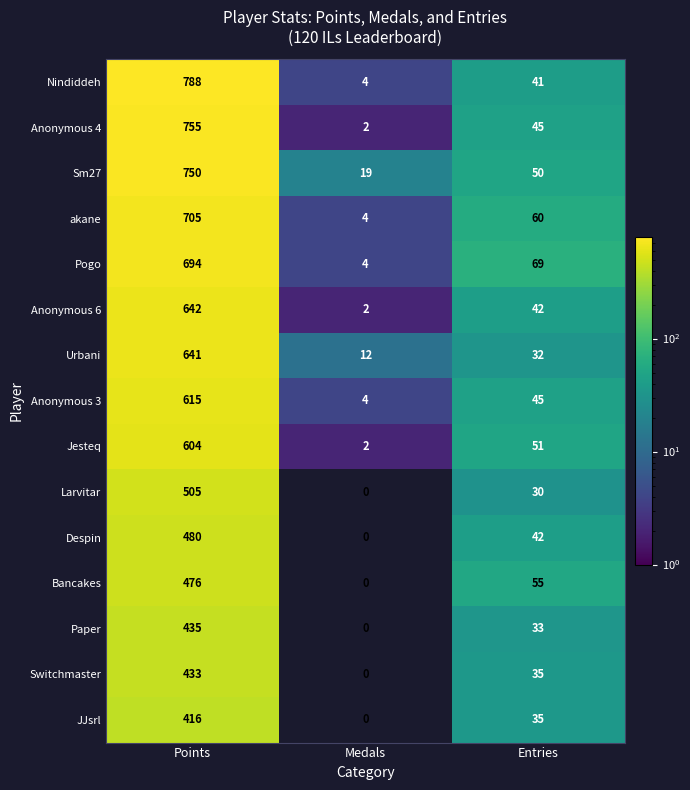

Read the Switchmaster value at Entries.

35